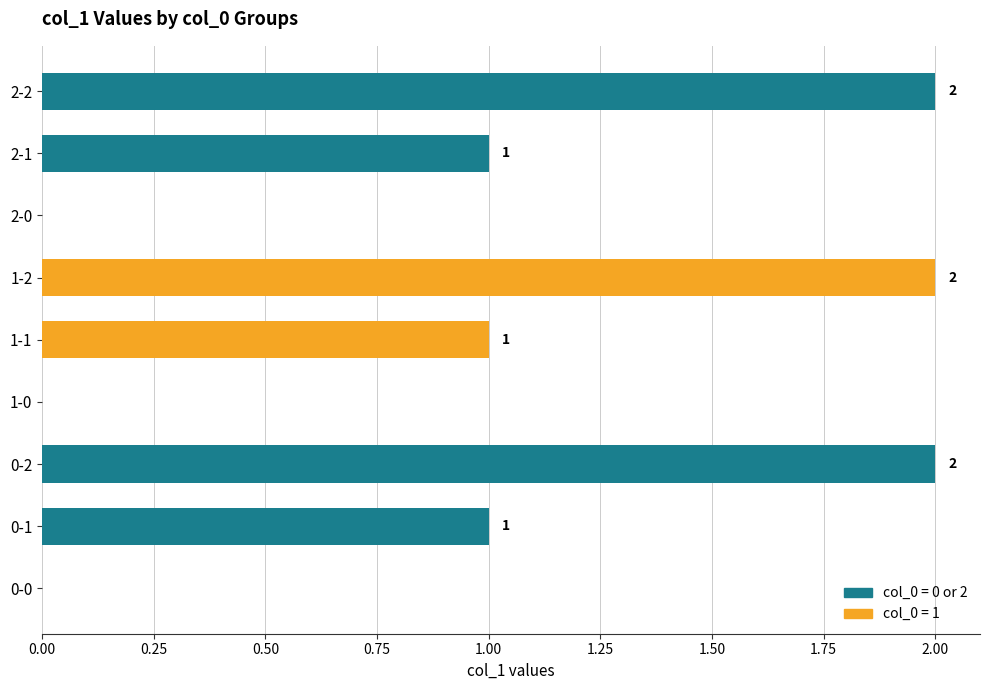

Are the bars horizontal?

Yes